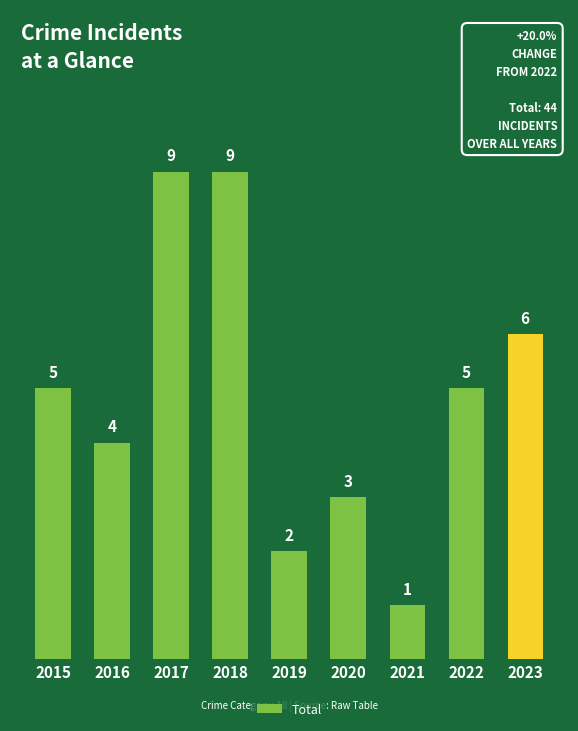

What value does the data have at 2018?

9